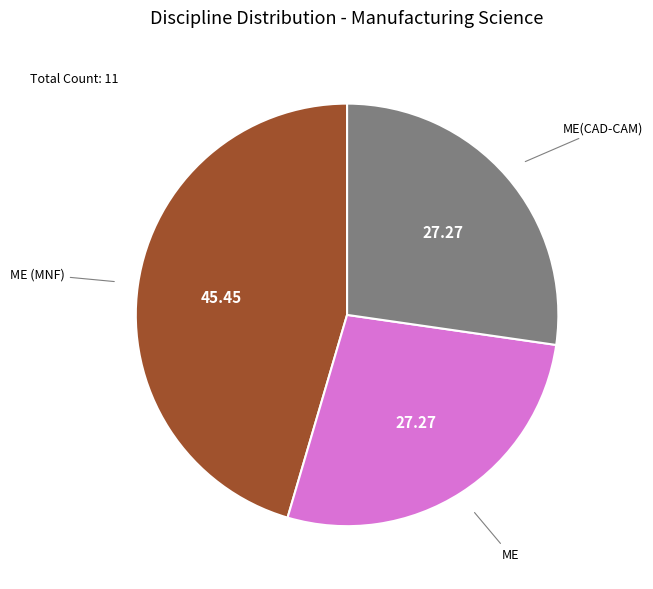

Which has a higher value, ME(CAD-CAM) or ME (MNF)?

ME (MNF)